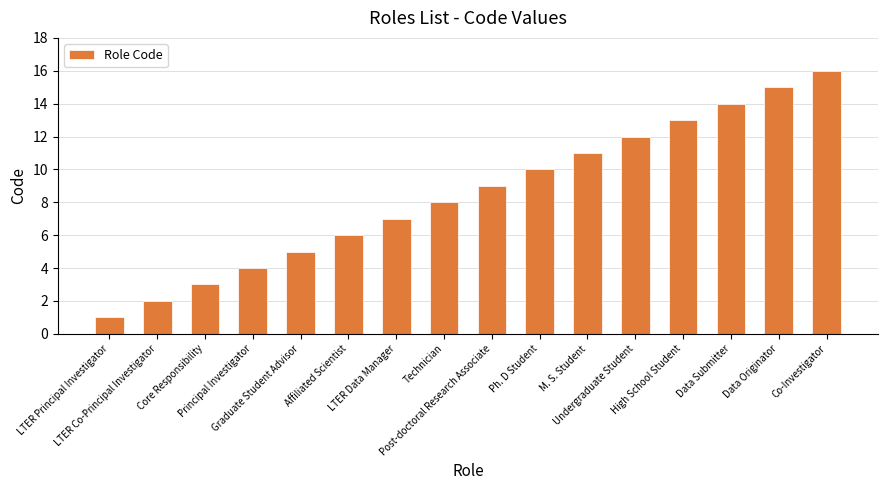

The value at Post-doctoral Research Associate is 9. True or false?

True